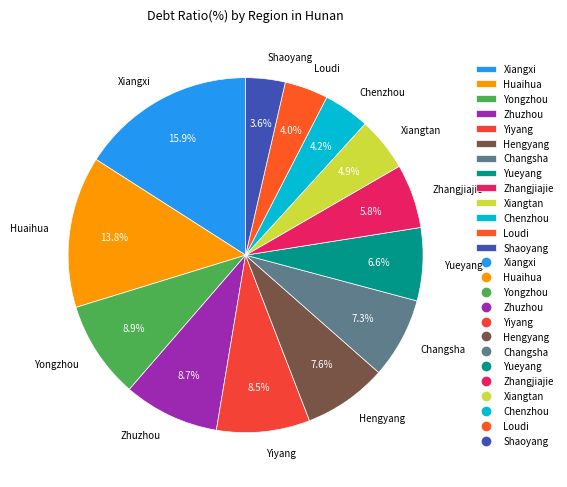

Combined, what portion of the pie is Changsha and Shaoyang?

10.9%